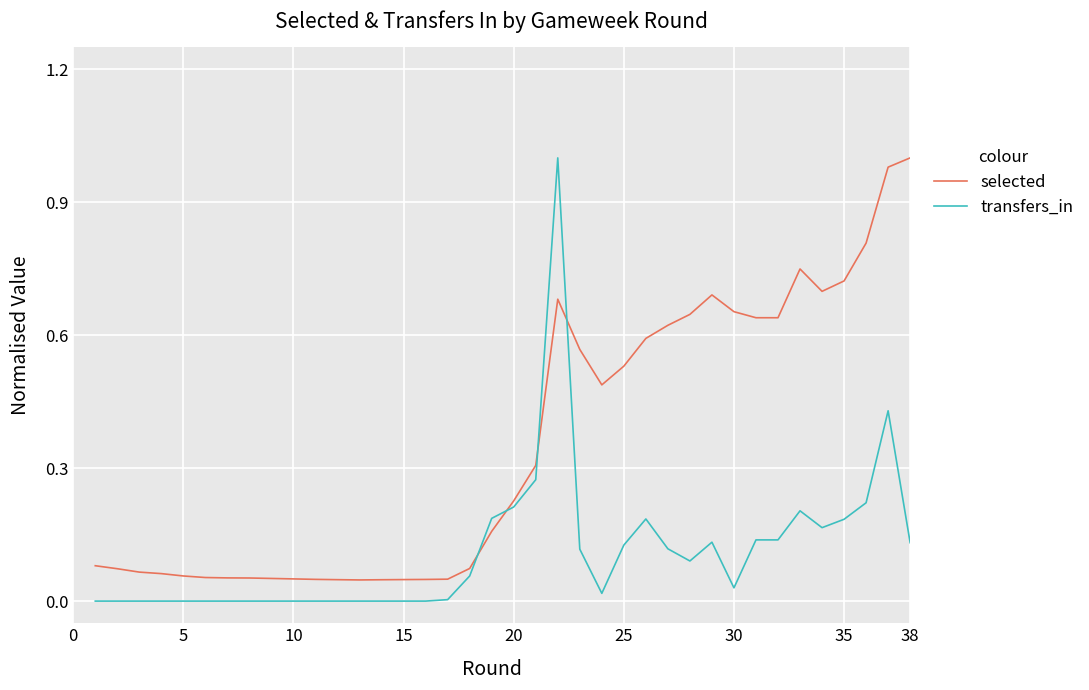

How many intersections are there between selected and transfers_in?

4